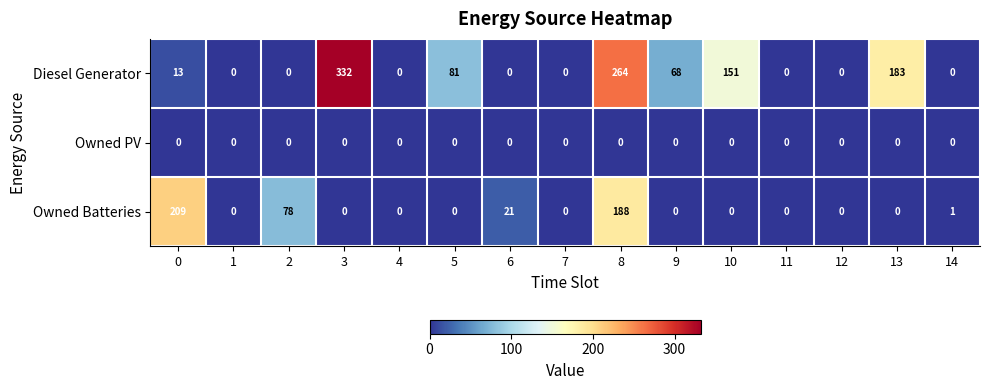

Where is Diesel Generator nearest to the value 166?

10